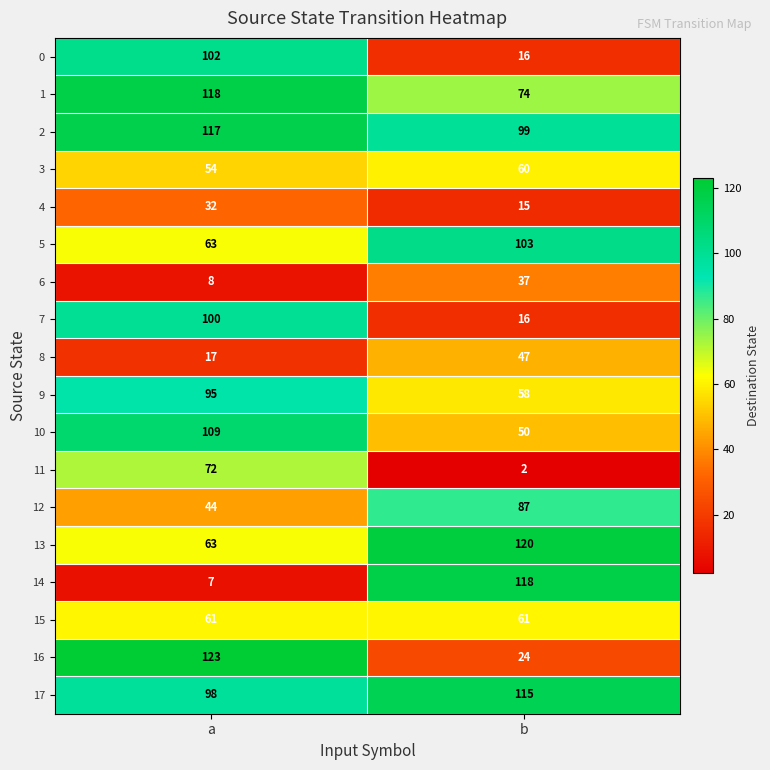

At which label does 17 reach its peak?

b